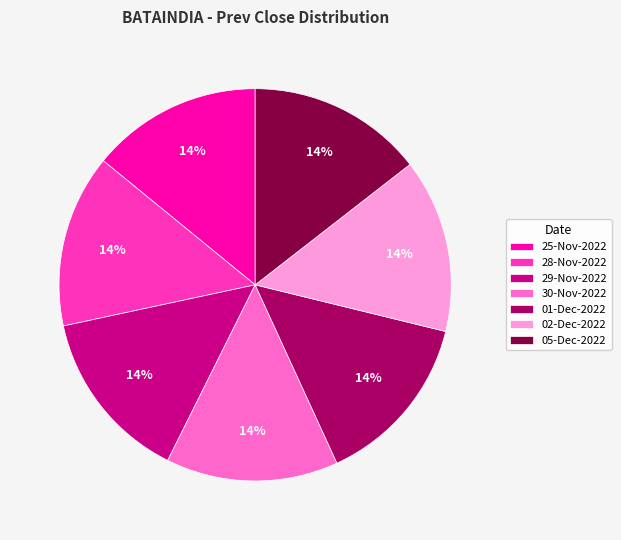

Approximately how many times larger is the value at 01-Dec-2022 compared to 02-Dec-2022?

1.0